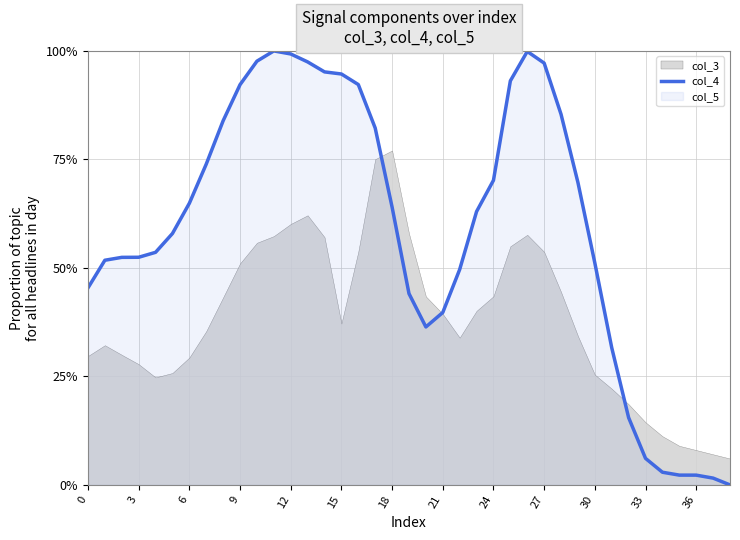

Where is the data nearest to the value 0?

38